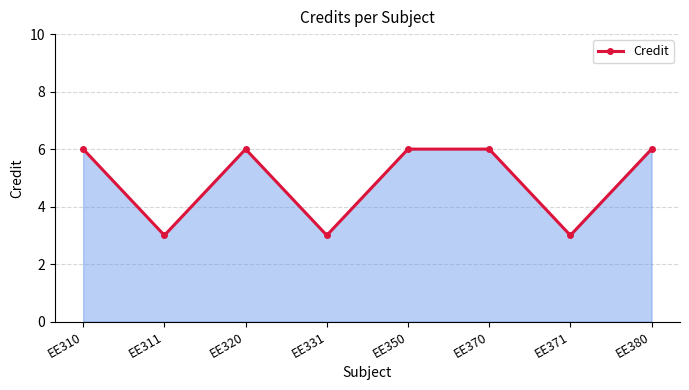

How many values are between 3 and 6?

8